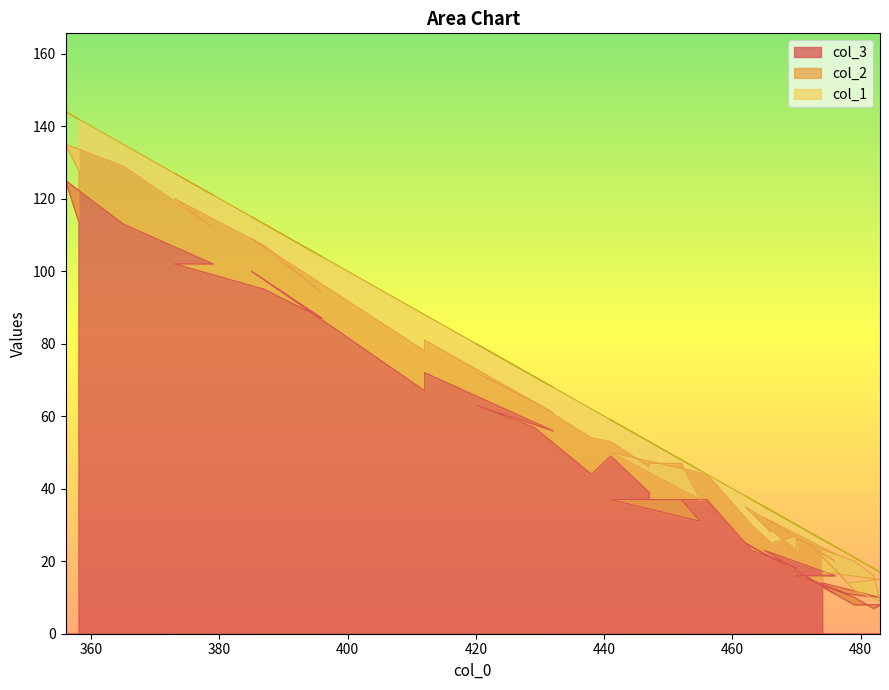

The value of col_1 at 466 is 2. True or false?

False